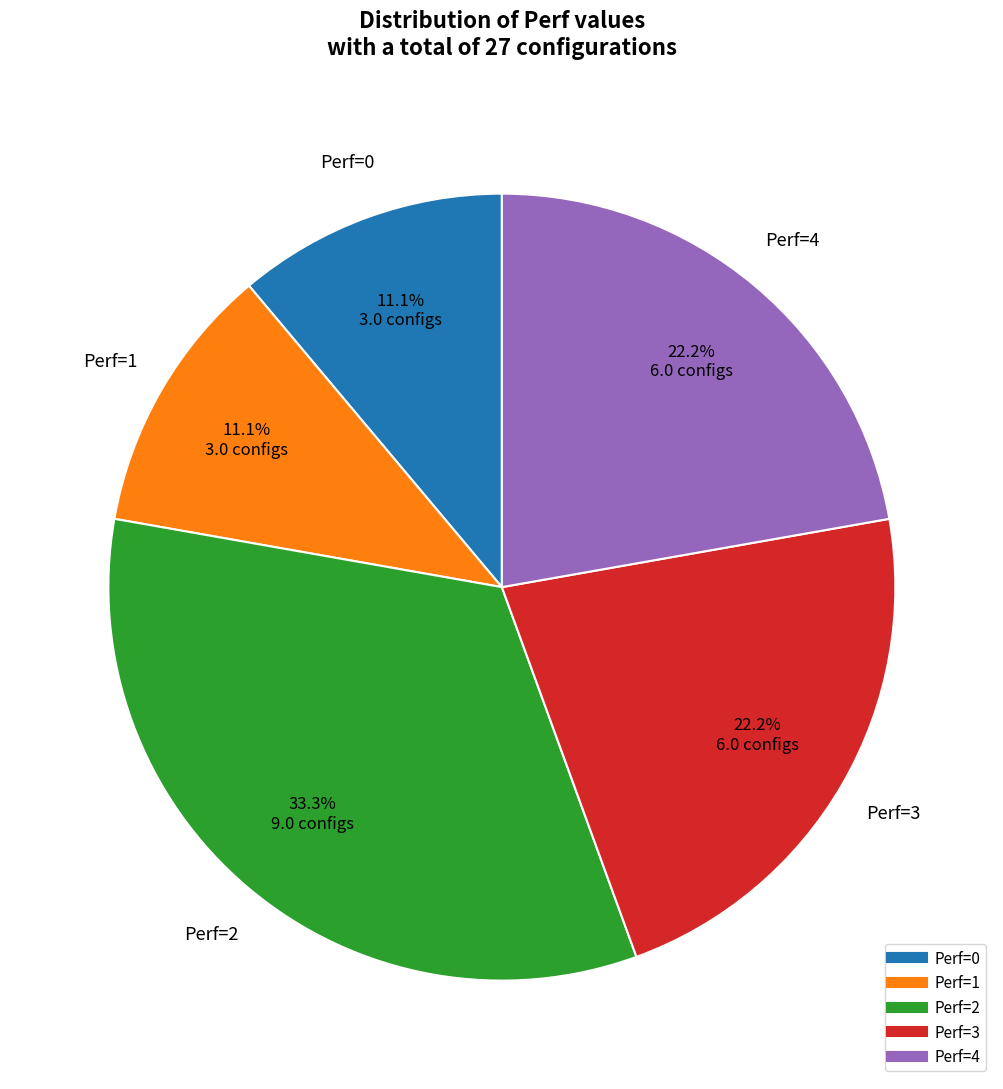

Approximately how many times larger is the value at Perf=1 compared to Perf=3?

0.5